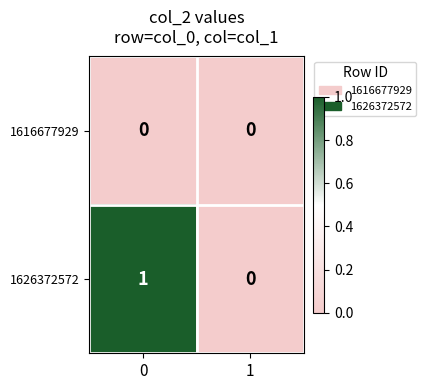

True or false: 1626372572 has a value of 0 at 0.

False